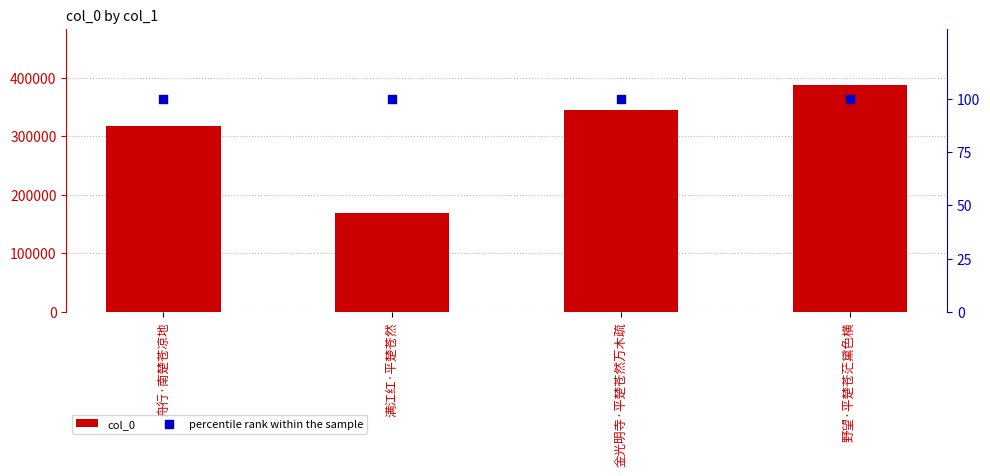

At how many categories does at least one series exceed 327843?

2